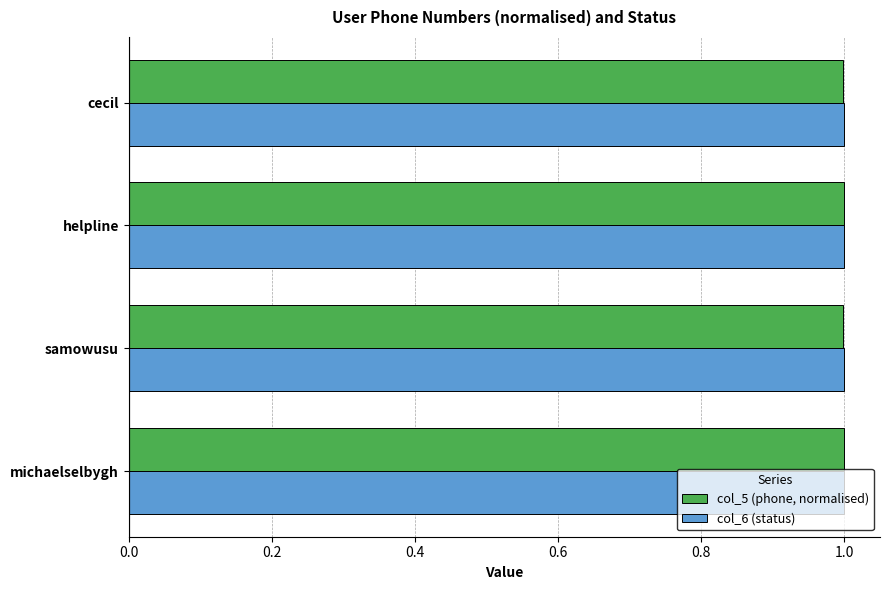

What are all the series names shown in the legend?

col_5 (phone, normalised), col_6 (status)